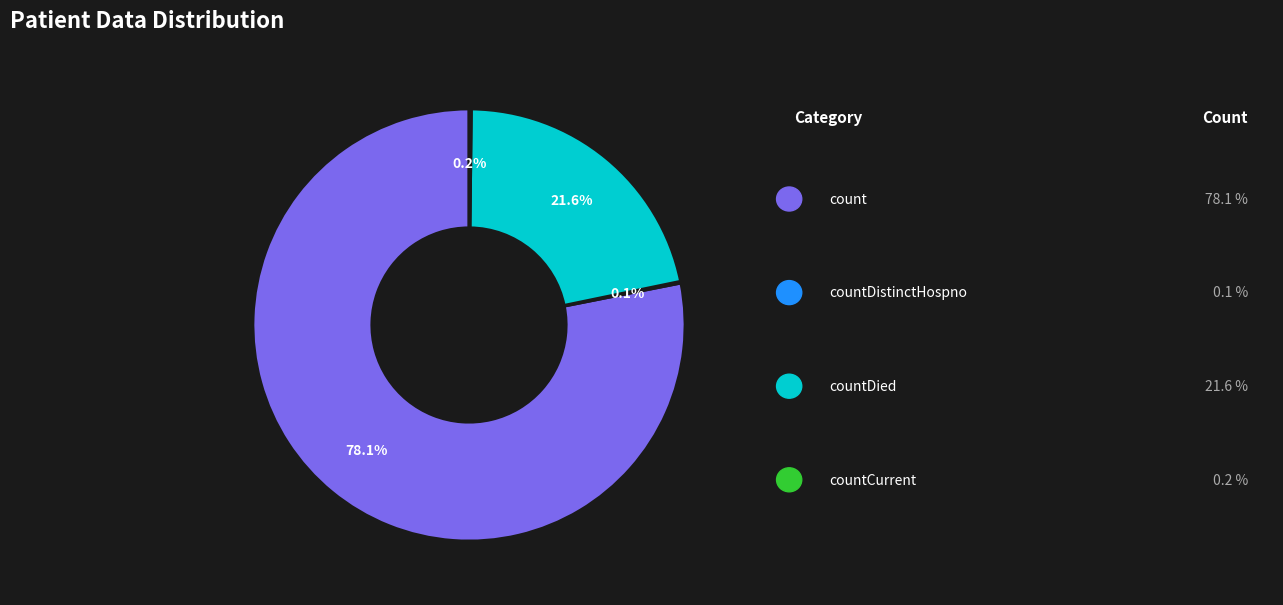

Does any single category account for the majority?

Yes